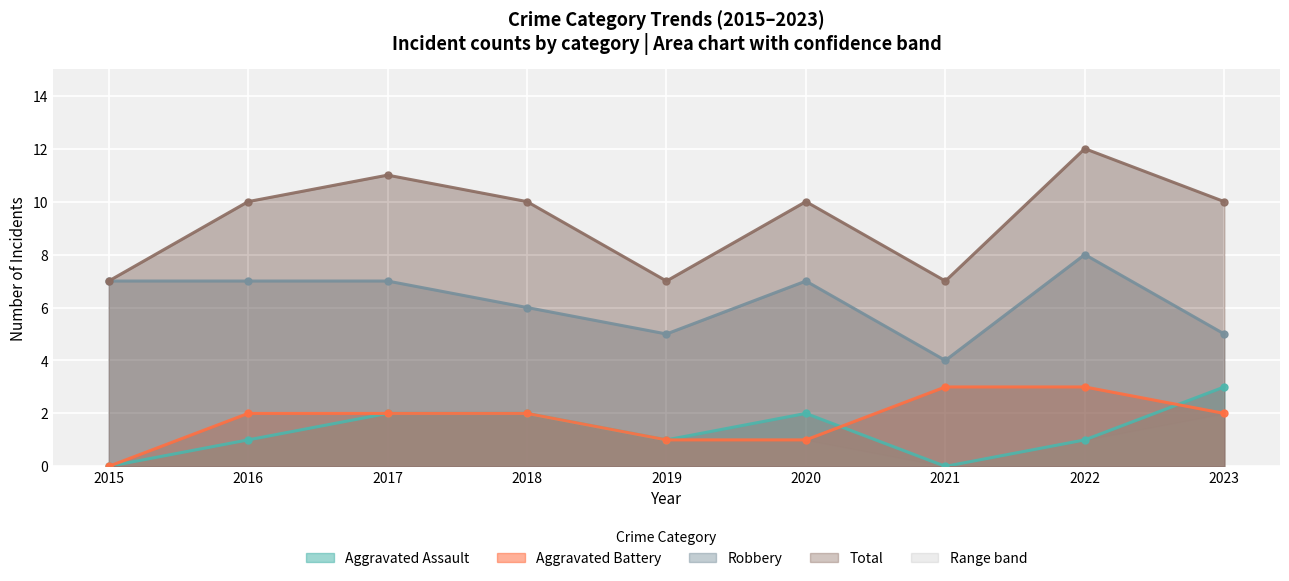

At which category does Robbery reach its first local peak?

2020